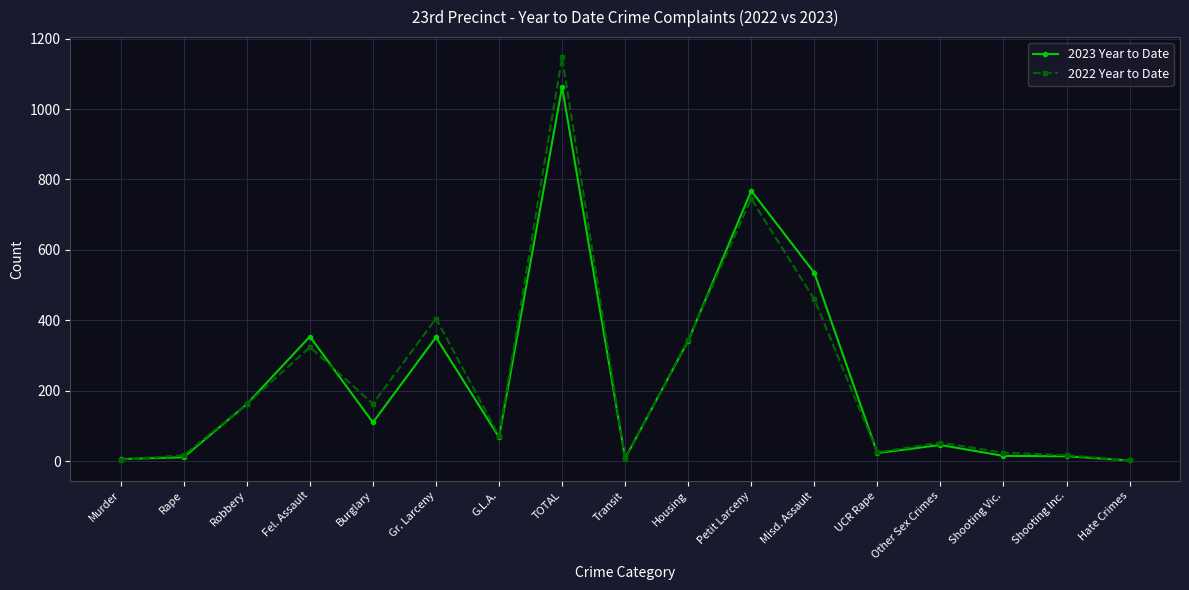

What is the minimum value shown in the chart?

2